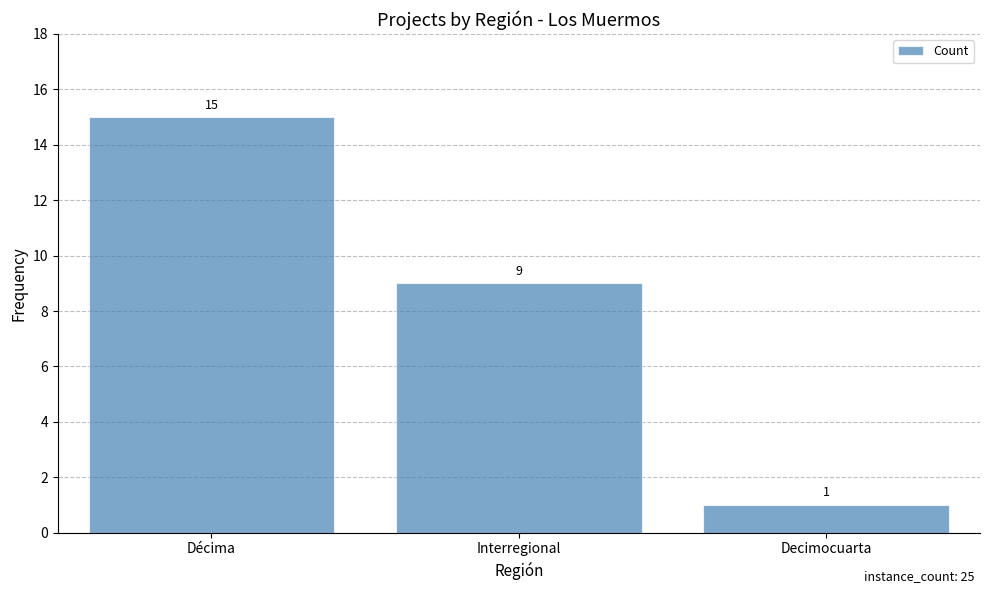

The chart shows a value of 1 at Decimocuarta. True or false?

True